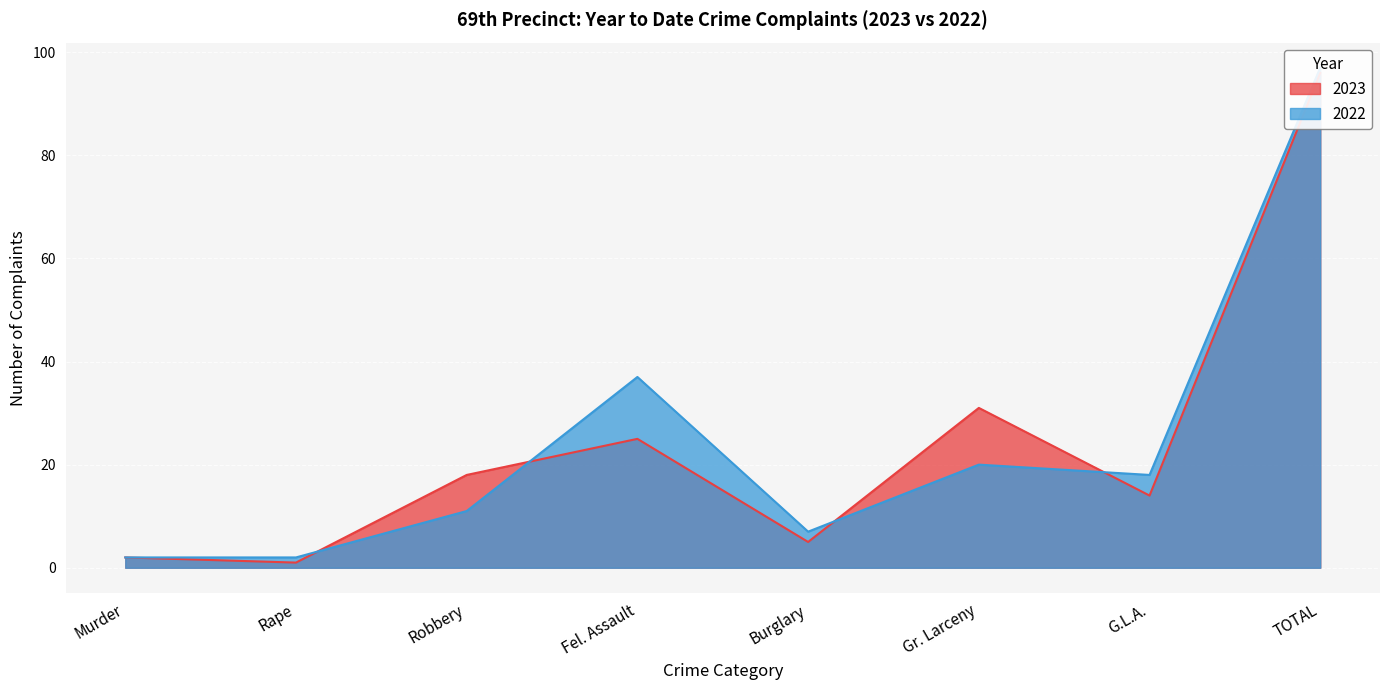

The 2022 series shows 158 at TOTAL. True or false?

False